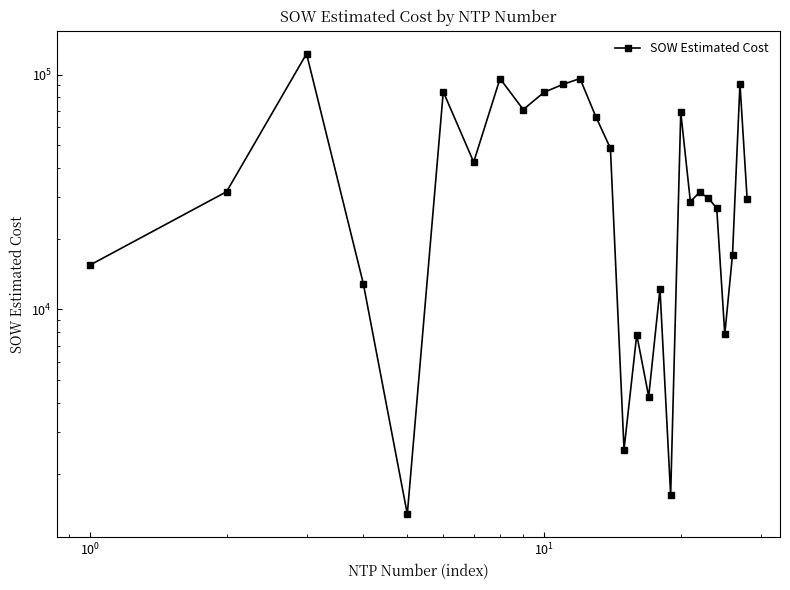

What is the value of the 12th point from the left?

96242.0